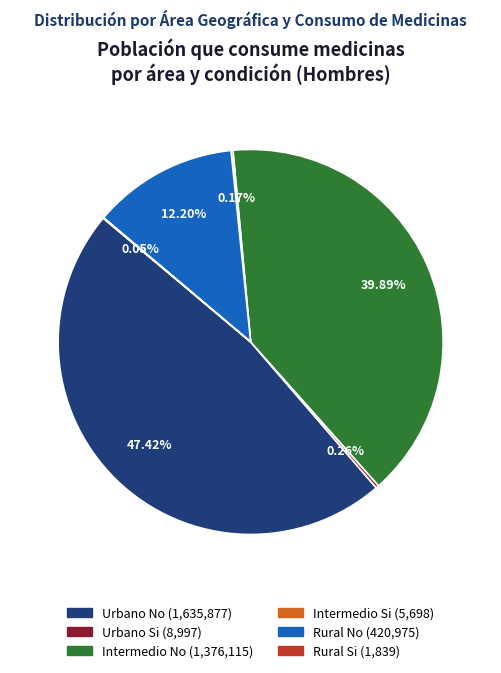

To the nearest percent, what is the average slice percentage?

17%